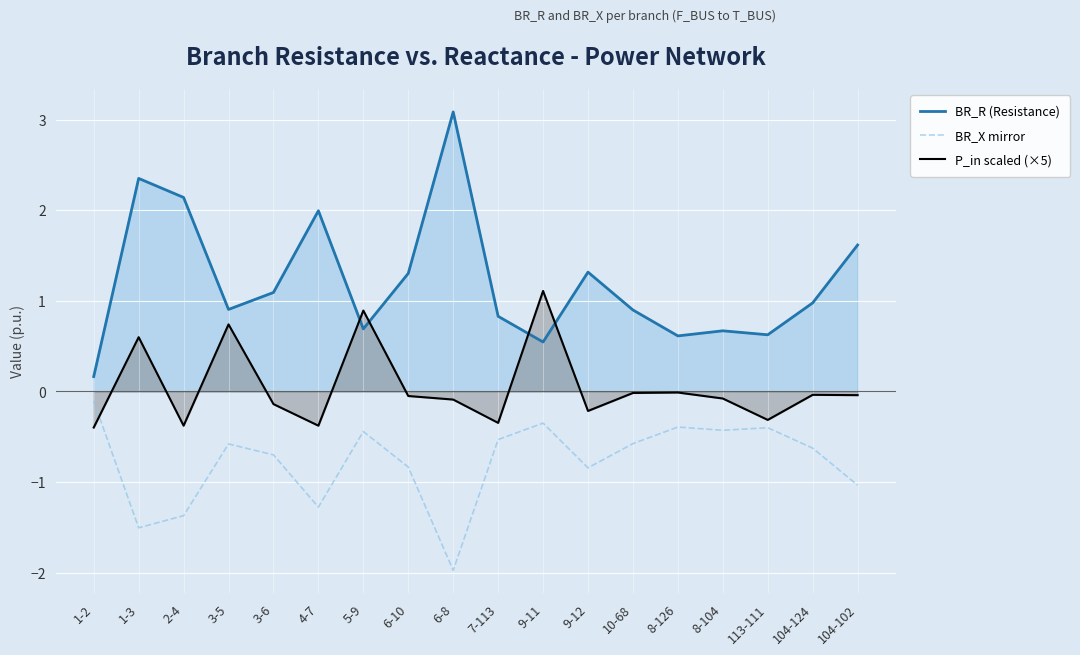

Where is the first local minimum for BR_X mirror?

1-3